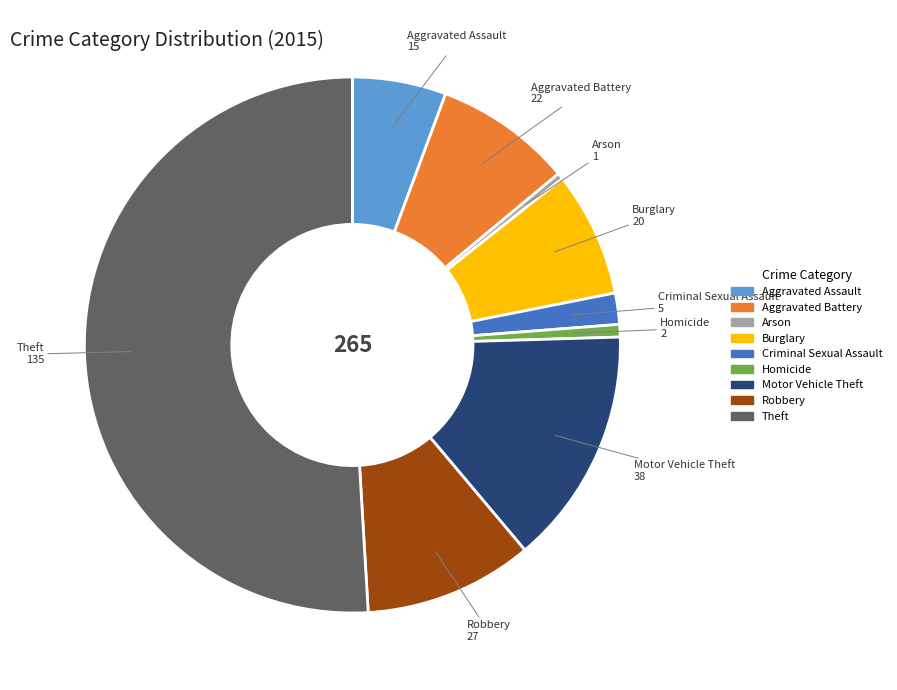

What is the ratio of the value at Aggravated Battery to the value at Robbery?

0.8